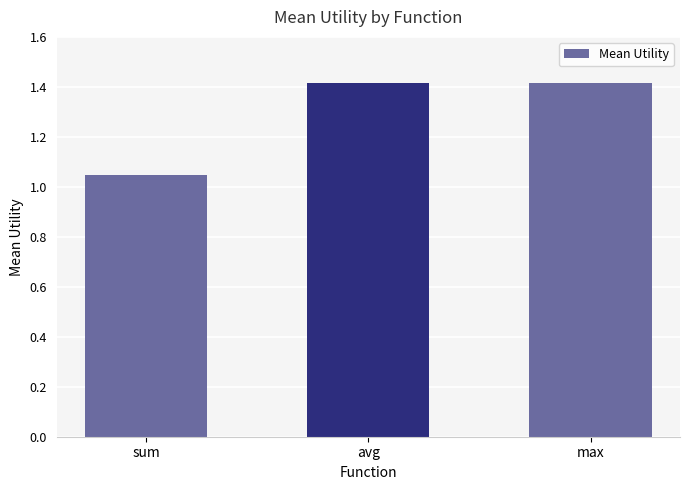

What is the greatest value displayed?

1.4